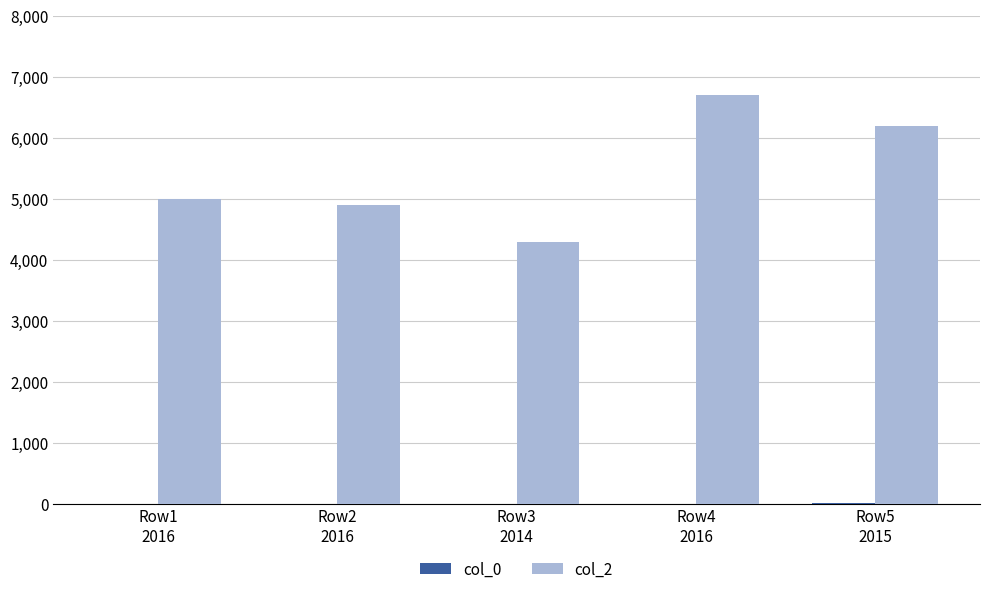

How many categories are shown in the chart?

5